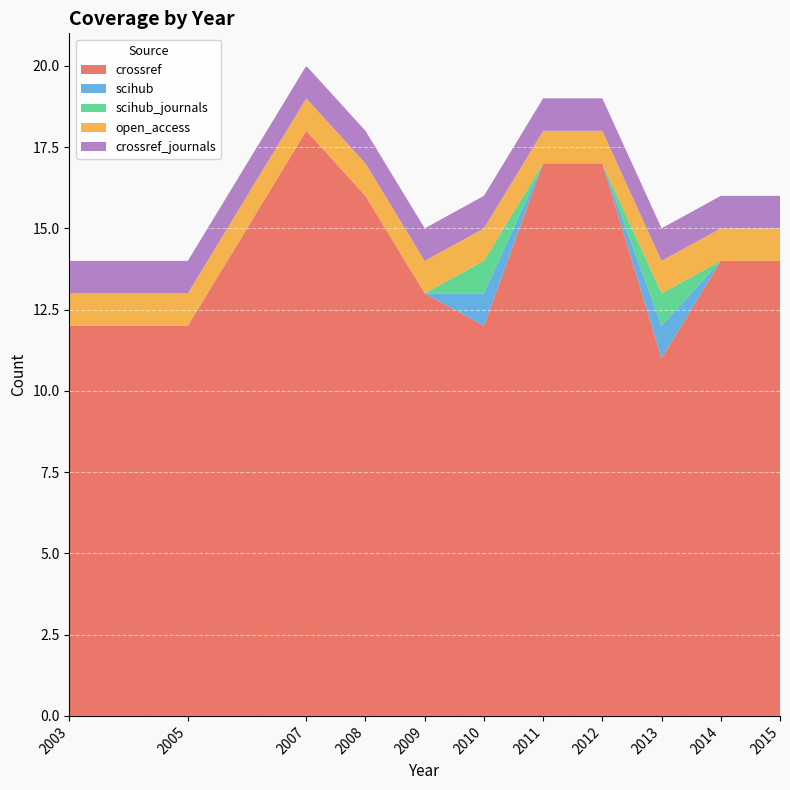

Reading left to right, list all the values displayed in this chart.

crossref: 12	12	18	16	13	12	17	17	11	14	14
scihub: 0	0	0	0	0	1	0	0	1	0	0
scihub_journals: 0	0	0	0	0	1	0	0	1	0	0
open_access: 1	1	1	1	1	1	1	1	1	1	1
crossref_journals: 1	1	1	1	1	1	1	1	1	1	1